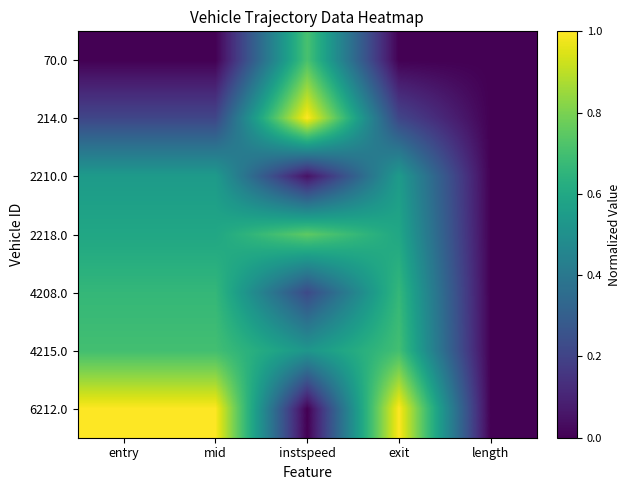

Count the number of data series in this chart.

7